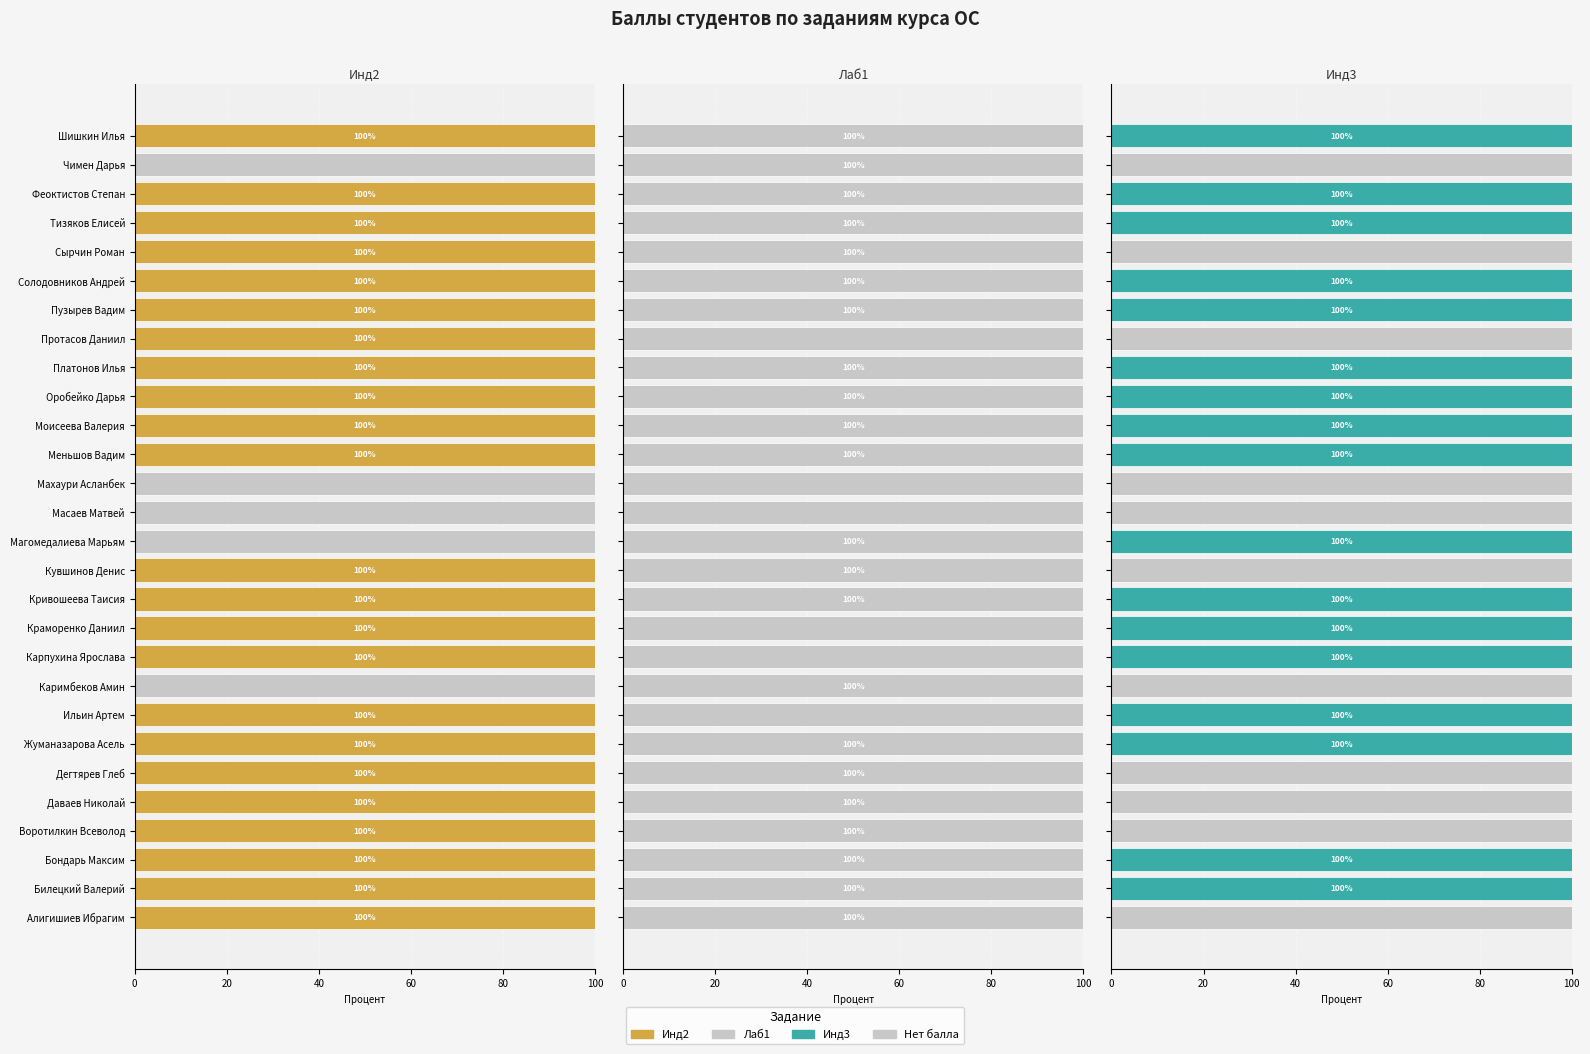

What is the sum of all Инд3 values?

1700